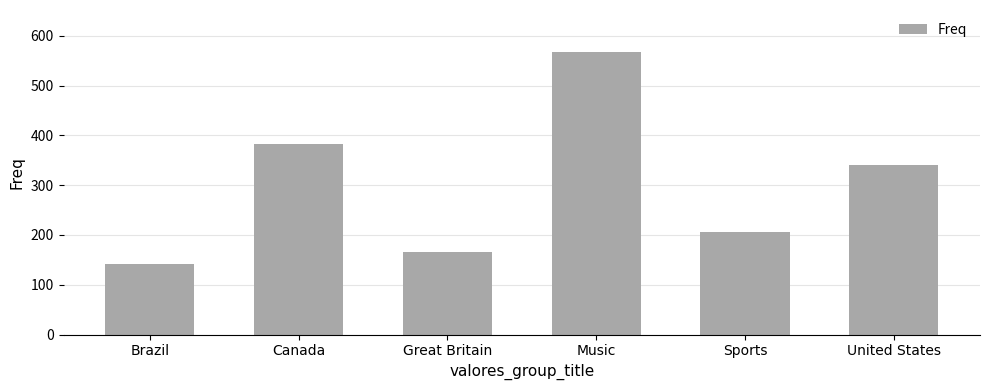

What is the difference between the maximum and minimum values?

426